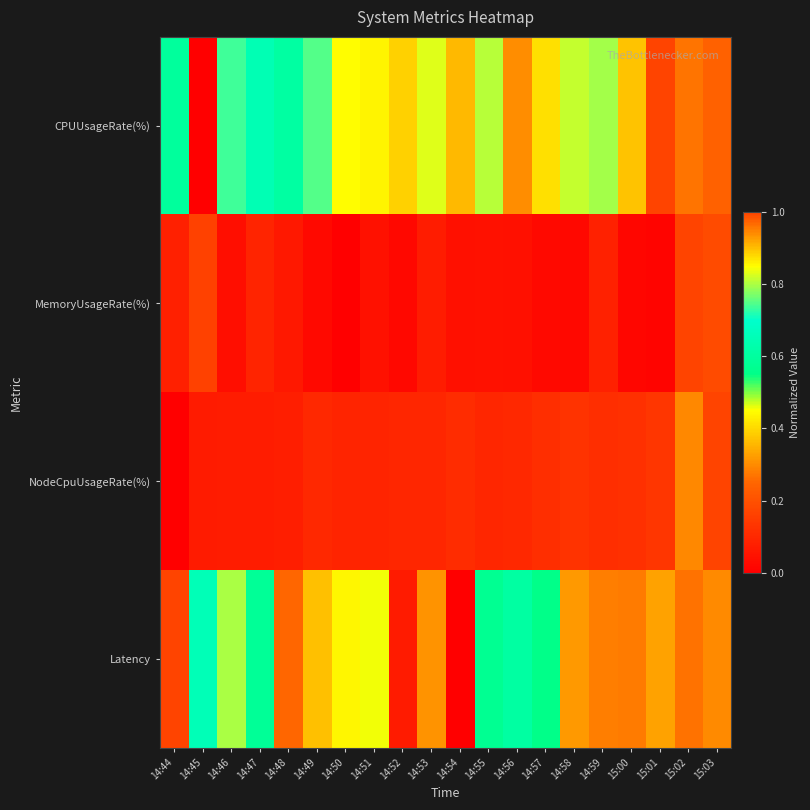

Count the number of categories in the chart.

20